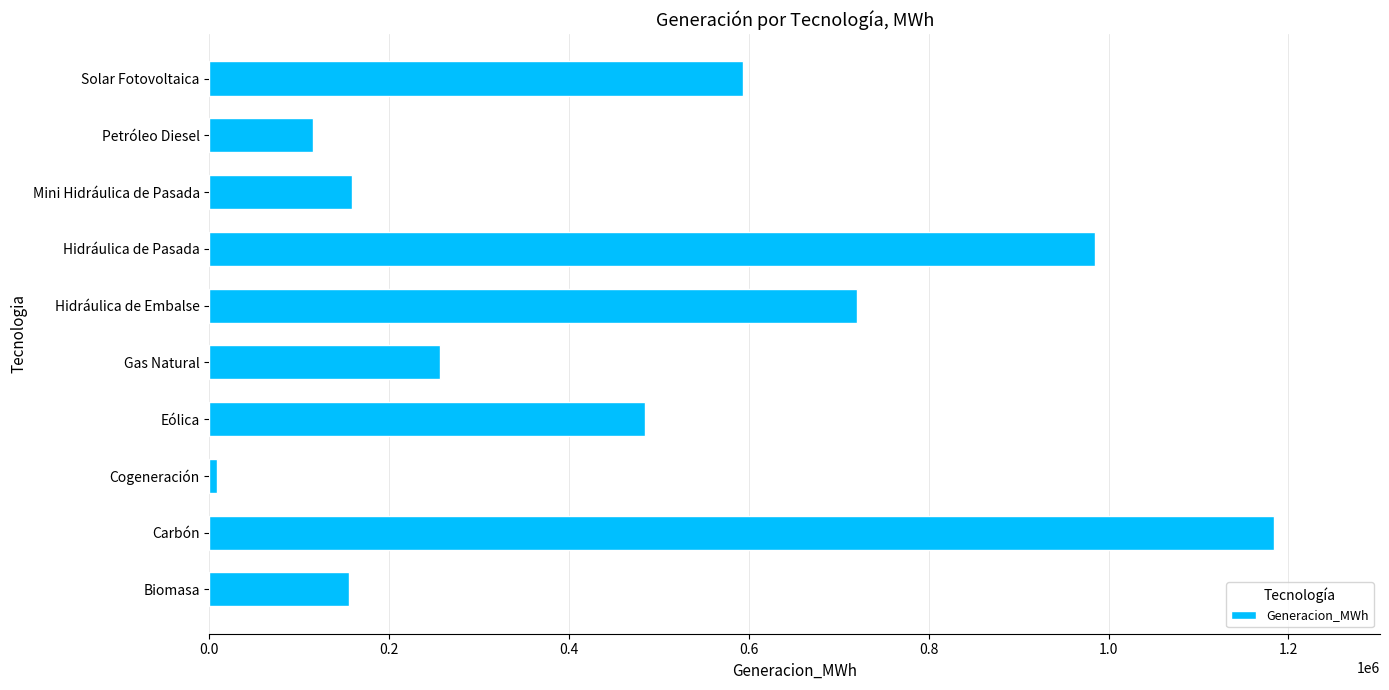

What is the difference between the maximum and second lowest values?

1068697.3